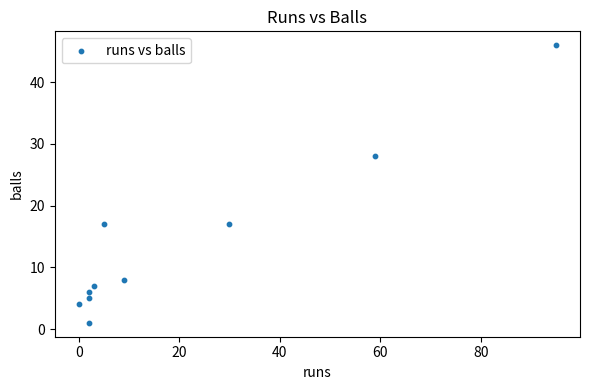

What is the range of Y values (max minus min)?

45